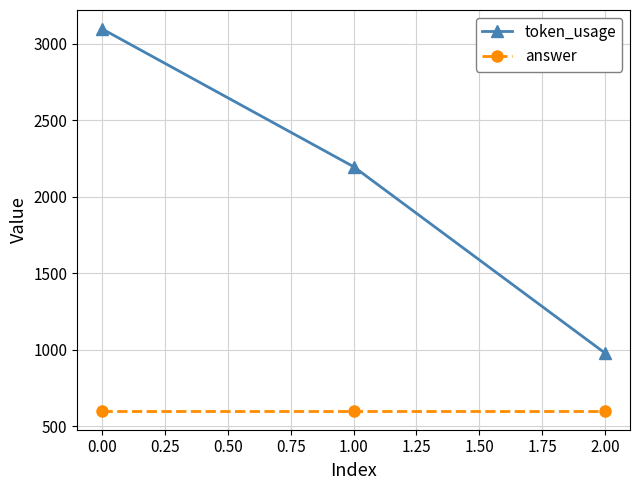

What is the average value of the answer series?

601